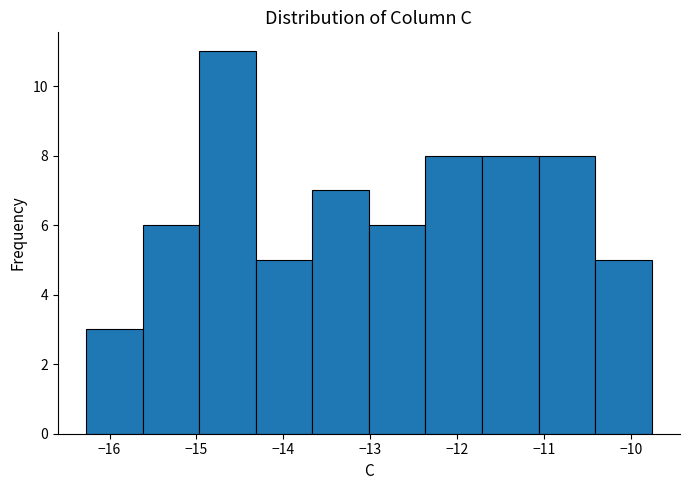

Reading left to right, list every bar in this chart as the range it spans on the x-axis followed by its height. Neither the bar edges nor the heights are printed on the chart, so give them approximately, as read against the axes.

-16.3 to -15.6: 3
-15.6 to -15.0: 6
-15.0 to -14.3: 11
-14.3 to -13.7: 5
-13.7 to -13.0: 7
-13.0 to -12.4: 6
-12.4 to -11.7: 8
-11.7 to -11.1: 8
-11.1 to -10.4: 8
-10.4 to -9.8: 5